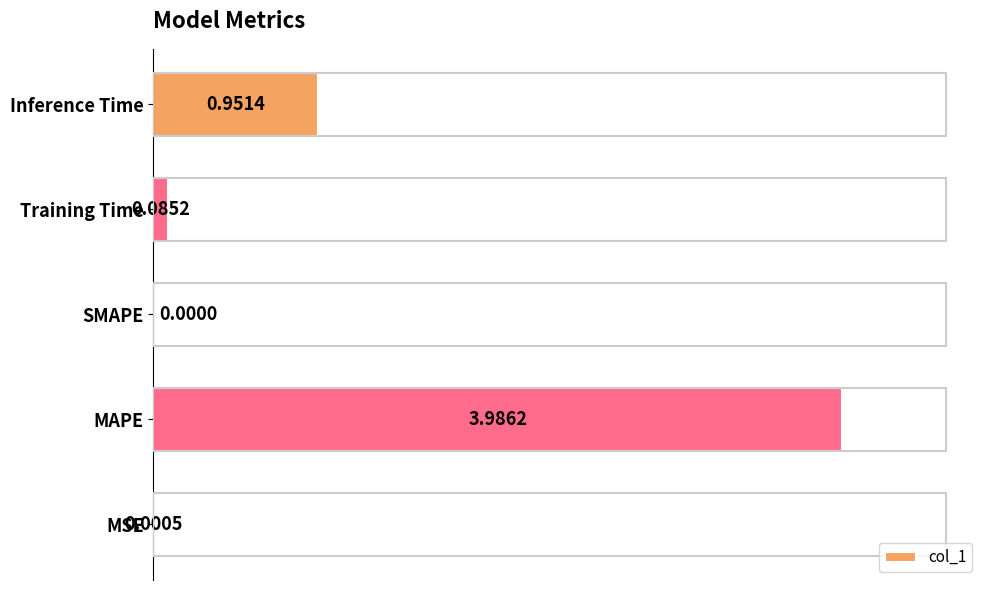

What is the sum of the values at MAPE and SMAPE?

4.0